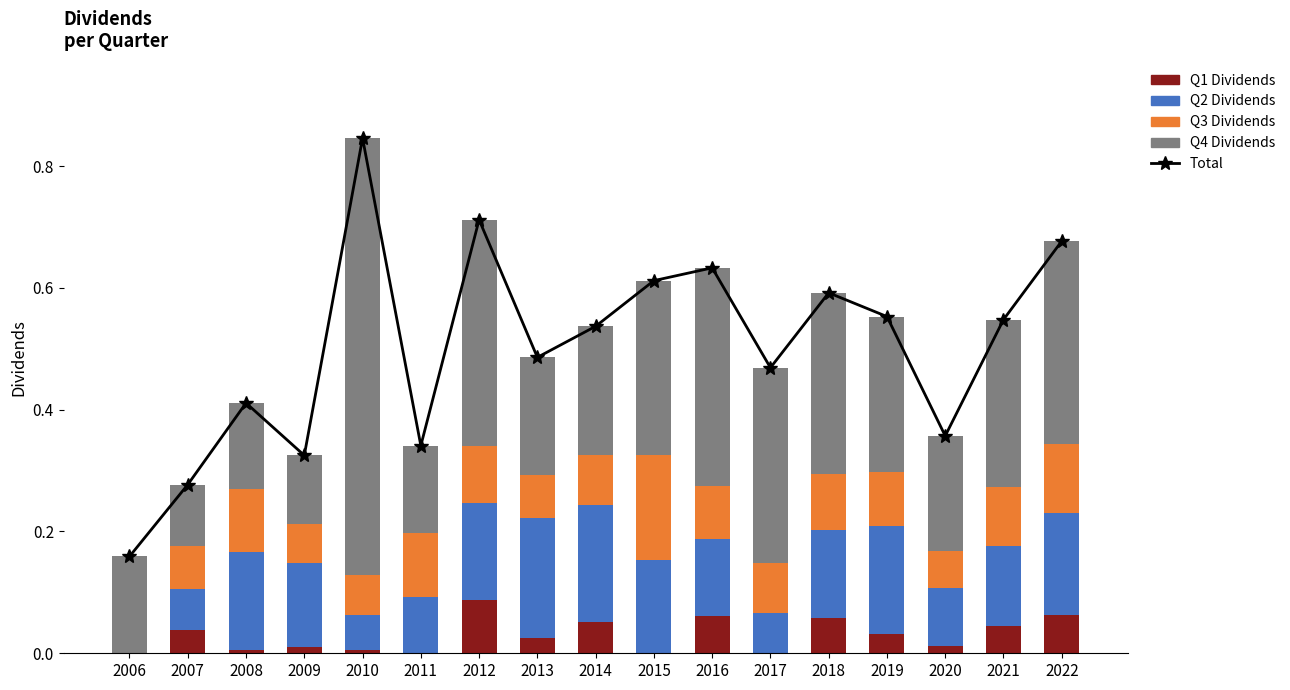

What is the difference between the second highest and minimum values in the Total series?

0.6